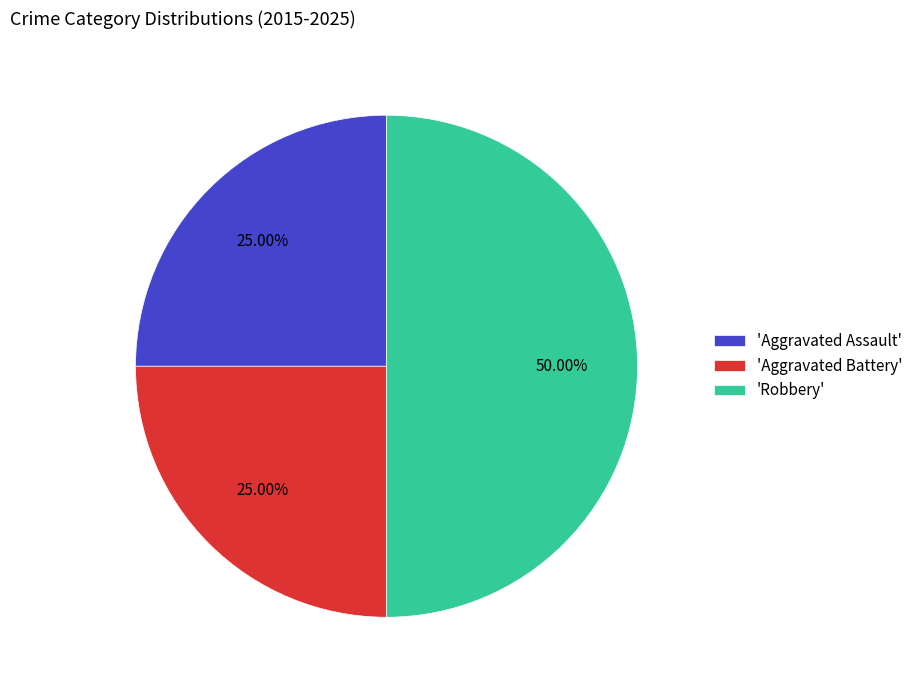

Combined, do 'Aggravated Assault' and 'Robbery' account for over 50%?

Yes